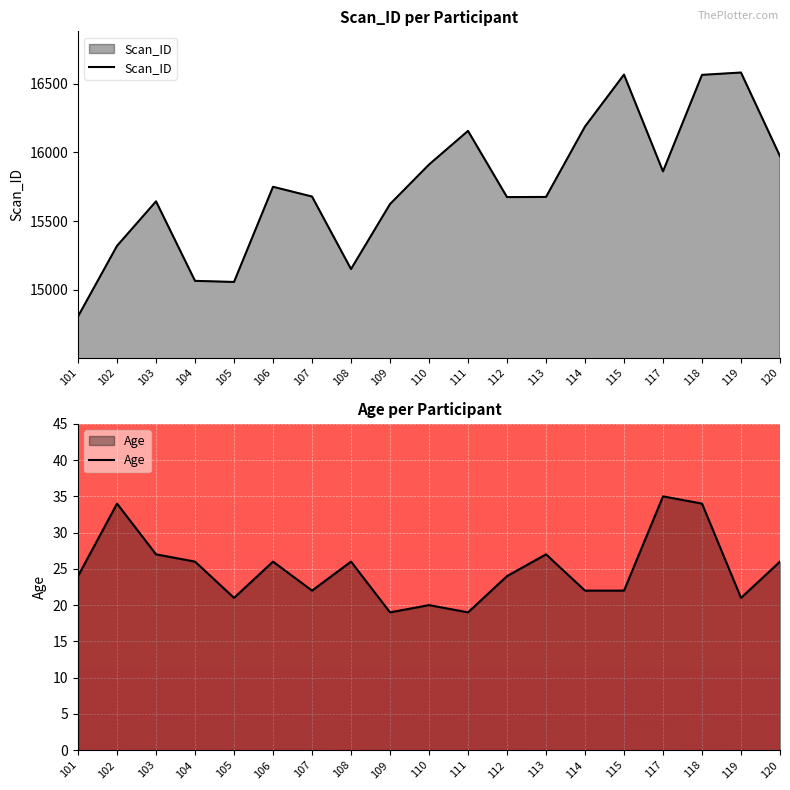

What is the greatest value displayed?

16582